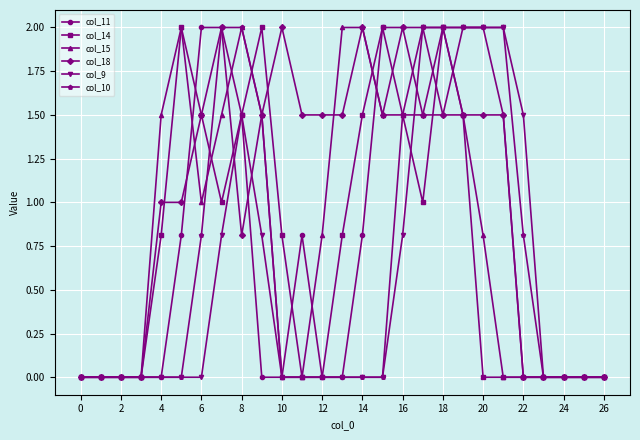

Reading left to right, transcribe all the data shown in this chart.

col_11: 0.0	0.0	0.0	0.0	0.0	0.8	2.0	2.0	1.5	0.0	0.0	0.8	0.0	0.0	0.8	2.0	2.0	2.0	1.5	2.0	2.0	1.5	0.0	0.0	0.0	0.0	0.0
col_14: 0.0	0.0	0.0	0.0	0.8	2.0	1.5	1.0	1.5	2.0	0.8	0.0	0.0	0.8	1.5	2.0	1.5	1.0	2.0	1.5	0.0	0.0	0.0	0.0	0.0	0.0	0.0
col_15: 0.0	0.0	0.0	0.0	1.5	2.0	1.0	1.5	2.0	1.5	0.0	0.0	0.8	2.0	2.0	1.5	1.5	1.5	2.0	1.5	0.8	0.0	0.0	0.0	0.0	0.0	0.0
col_18: 0.0	0.0	0.0	0.0	1.0	1.0	1.5	2.0	0.8	1.5	2.0	1.5	1.5	1.5	2.0	1.5	2.0	1.5	1.5	1.5	1.5	1.5	0.0	0.0	0.0	0.0	0.0
col_9: 0.0	0.0	0.0	0.0	0.0	0.0	0.0	0.8	1.5	0.8	0.0	0.0	0.0	0.0	0.0	0.0	0.8	2.0	2.0	2.0	2.0	2.0	1.5	0.0	0.0	0.0	0.0
col_10: 0.0	0.0	0.0	0.0	0.0	0.0	0.8	2.0	2.0	1.5	0.0	0.0	0.0	0.0	0.0	0.0	1.5	2.0	2.0	2.0	2.0	2.0	0.8	0.0	0.0	0.0	0.0